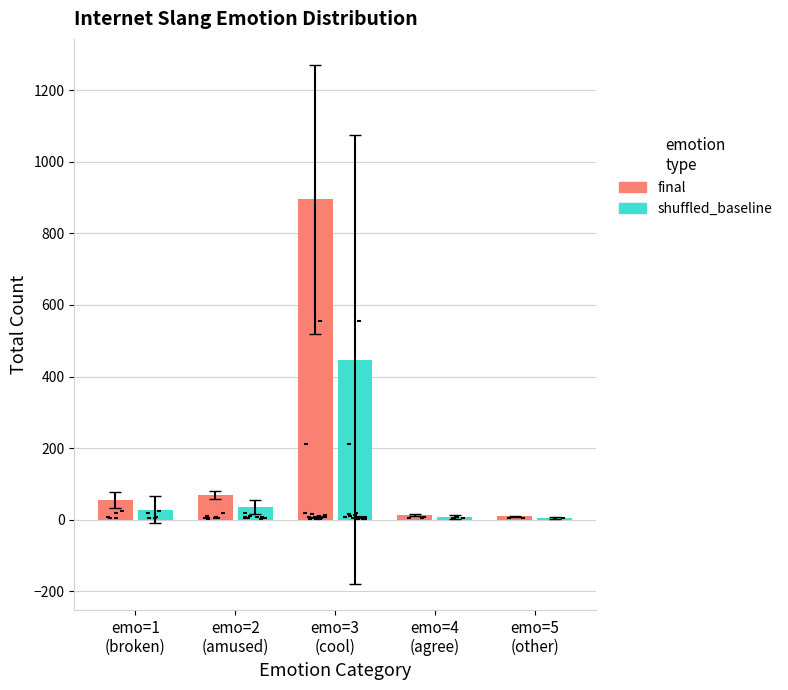

Is the value of shuffled_baseline at emo=3
(cool) greater than the value of final at emo=5
(other)?

Yes